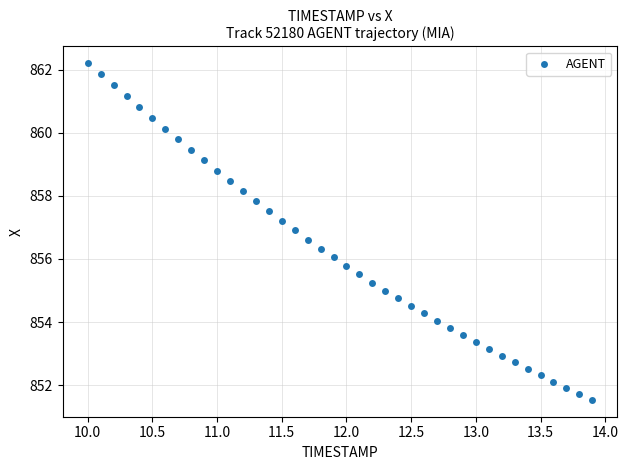

What is the range of Y values (max minus min)?

10.7